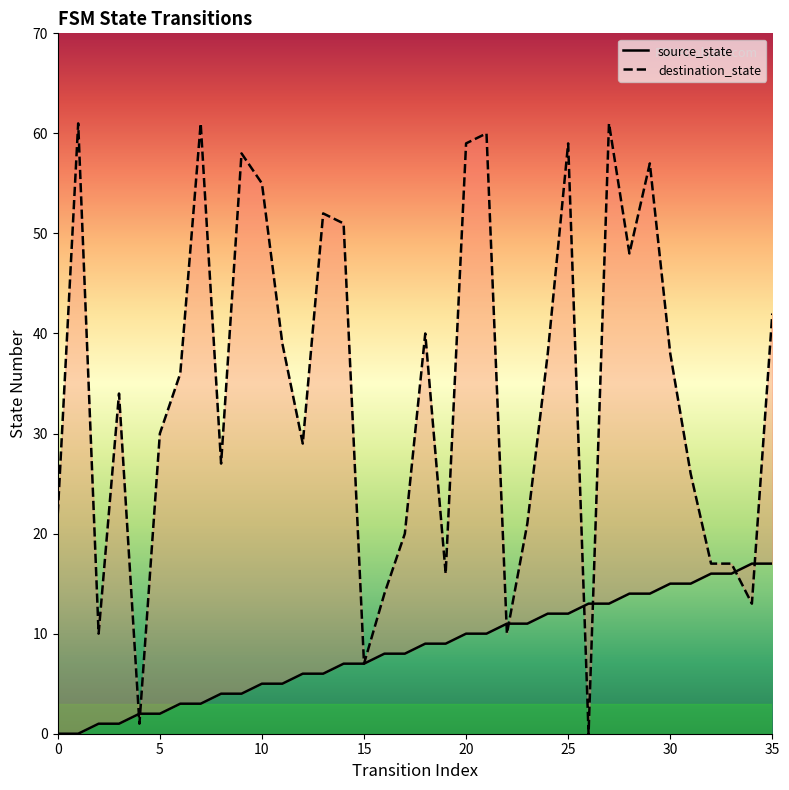

What is the difference between the maximum and minimum values in the source_state series?

17